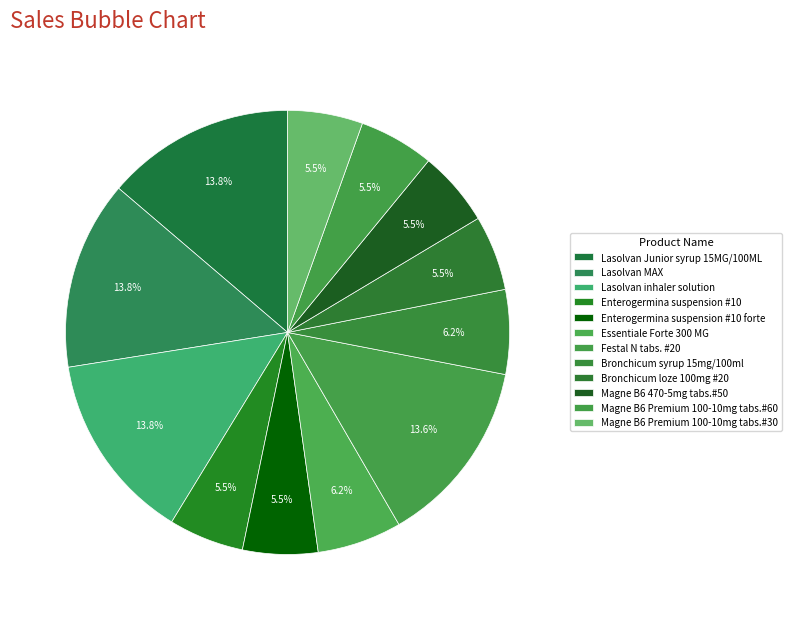

To the nearest percent, what is the combined percentage of Lasolvan inhaler solution and Essentiale Forte 300 MG?

20%